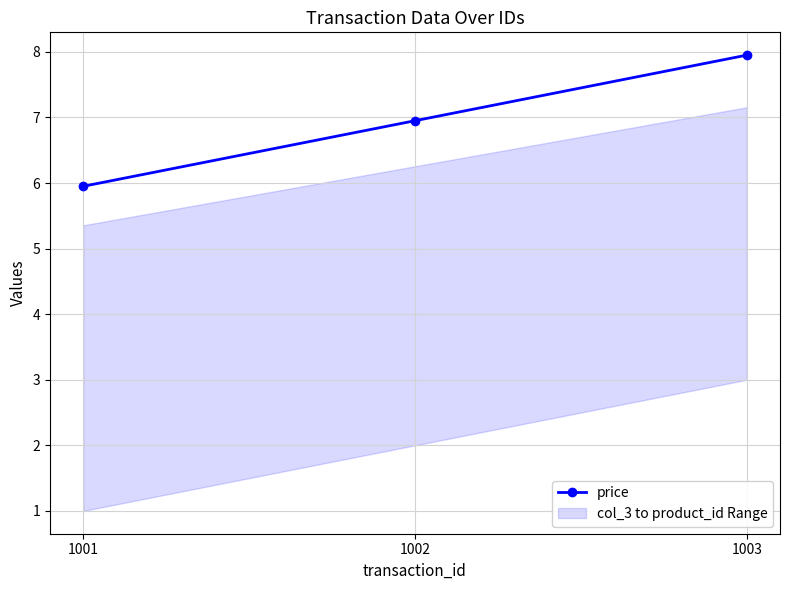

Approximately how many times larger is the value at 1001 compared to 1003?

0.7